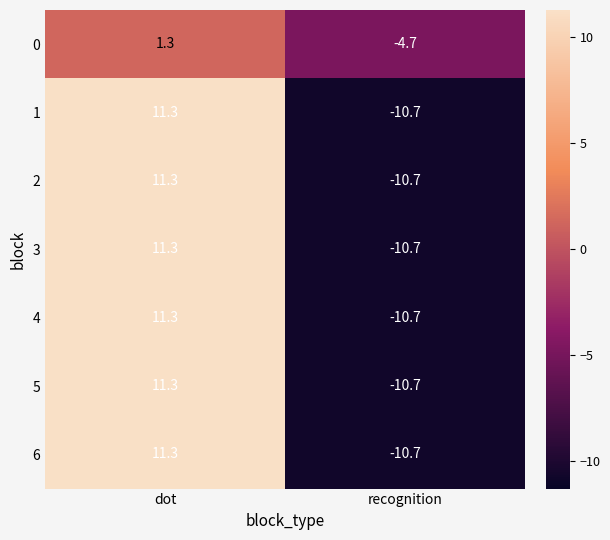

Reading left to right, extract all data points from this chart.

0: dot=1.3	recognition=-4.7
1: dot=11.3	recognition=-10.7
2: dot=11.3	recognition=-10.7
3: dot=11.3	recognition=-10.7
4: dot=11.3	recognition=-10.7
5: dot=11.3	recognition=-10.7
6: dot=11.3	recognition=-10.7